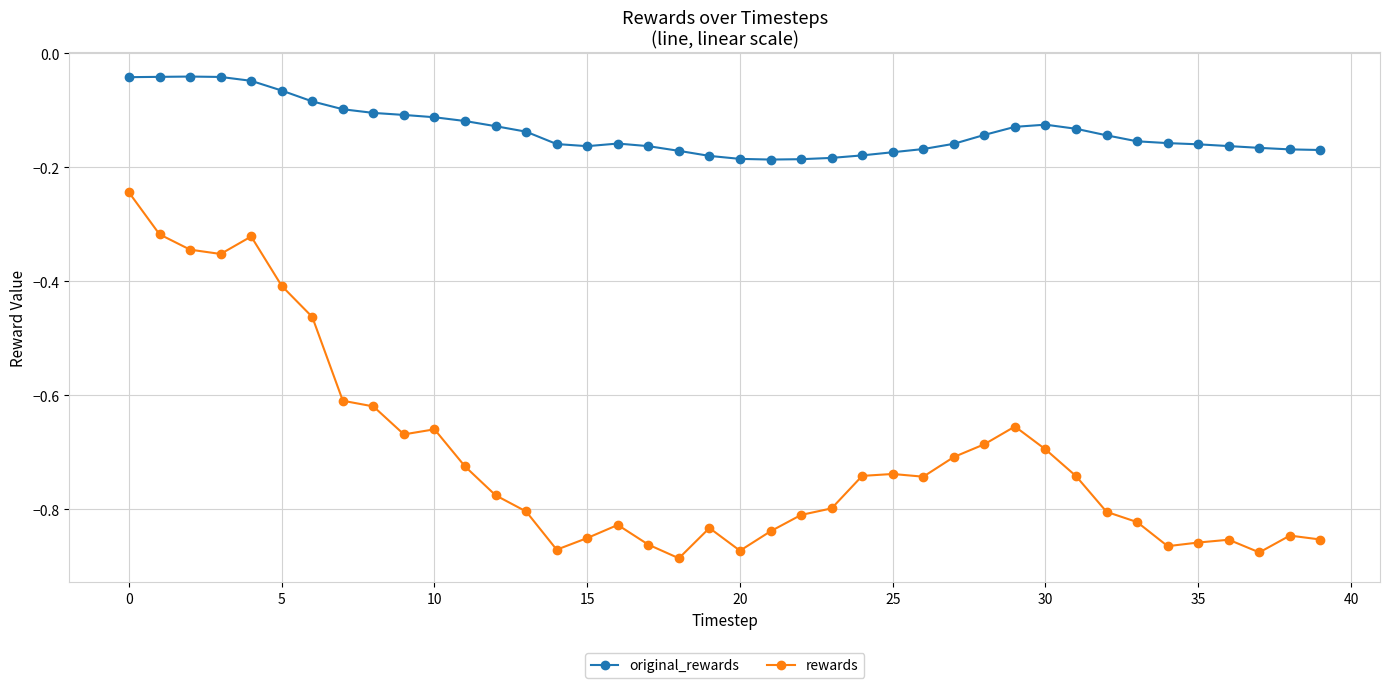

Which series has the widest spread of values?

rewards